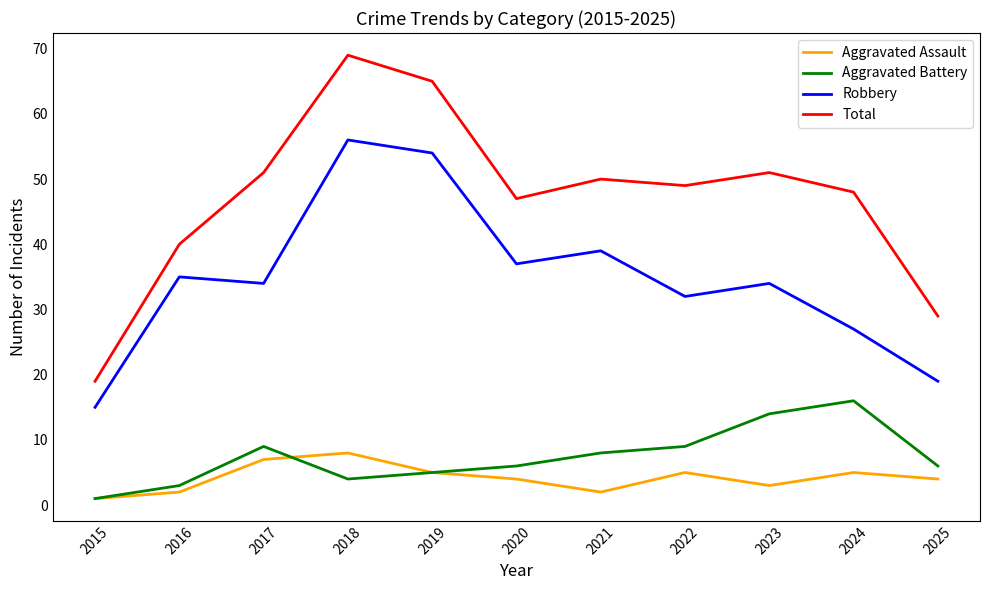

True or false: Robbery and Aggravated Battery cross at least once.

False